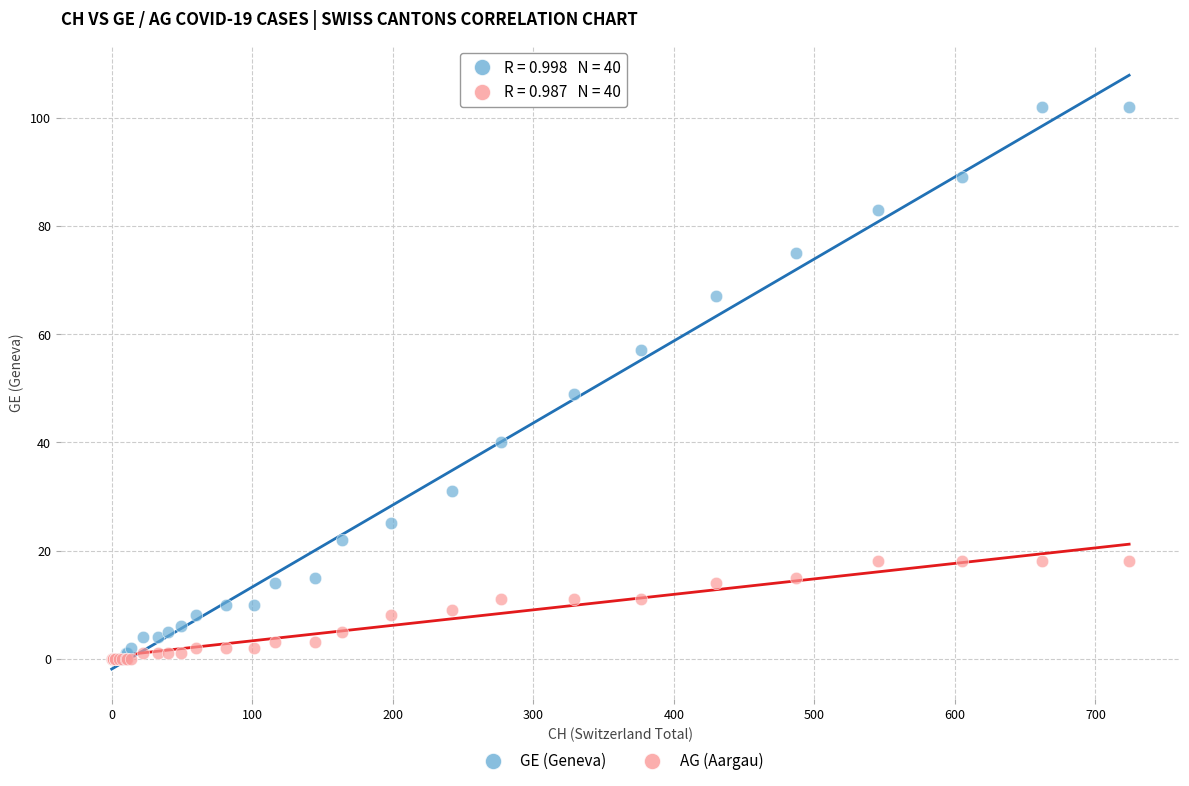

In the GE (Geneva) series, what Y value is closest to 51?

49